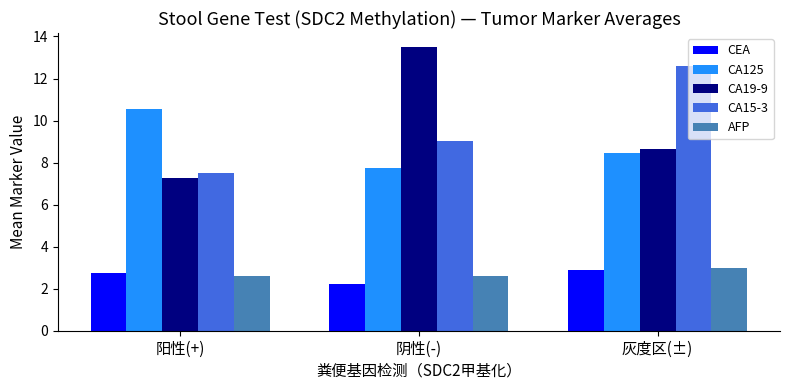

Is the value of CA15-3 at 阴性(-) greater than the value of CEA at 阴性(-)?

Yes